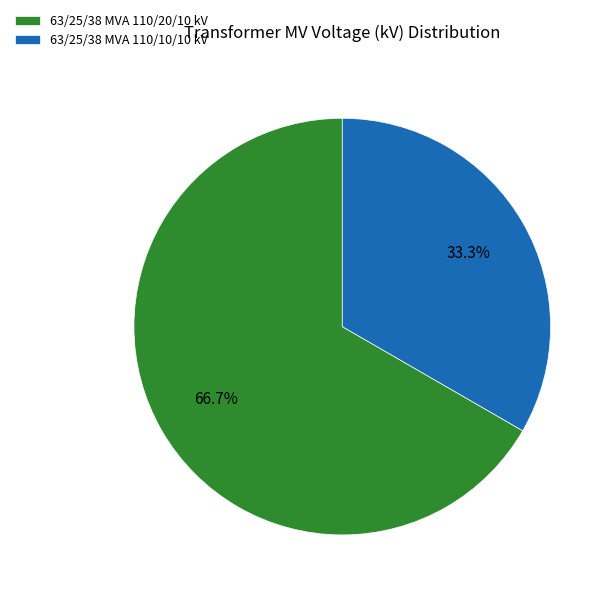

Is there any slice that represents more than half of the pie?

Yes